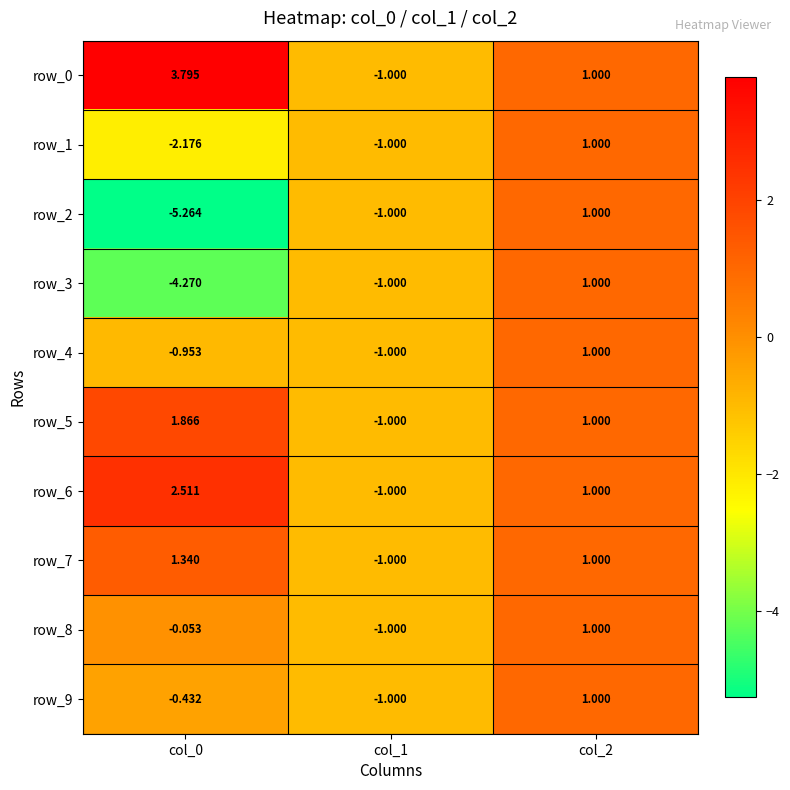

Is the value of row_3 at col_2 greater than the value of row_2 at col_1?

Yes